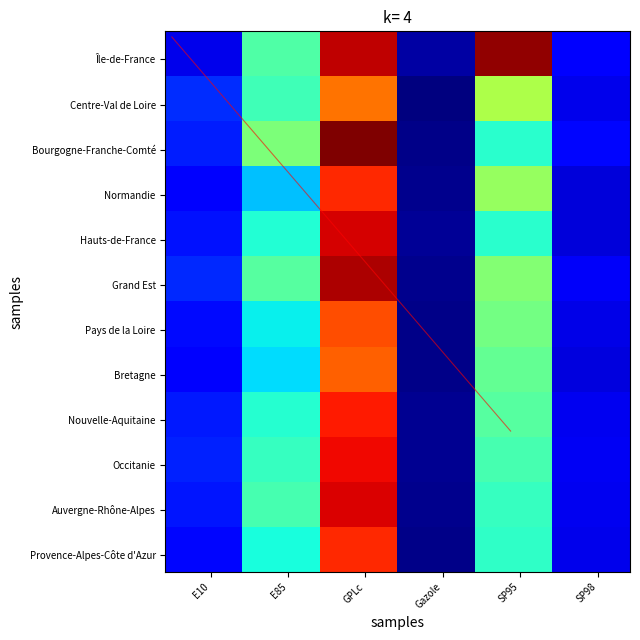

Reading left to right, transcribe all the data shown in this chart.

Île-de-France: 5.8	24.6	51.3	2.4	53.3	7.0
Centre-Val de Loire: 9.9	23.7	43.0	0.7	30.8	5.8
Bourgogne-Franche-Comté: 9.0	27.7	54.3	1.2	22.2	7.7
Normandie: 7.1	17.5	47.0	1.4	29.3	5.0
Hauts-de-France: 8.4	21.6	50.2	1.9	22.2	5.0
Grand Est: 9.5	25.0	52.0	1.5	28.0	6.5
Pays de la Loire: 8.0	20.0	45.0	1.2	27.0	5.5
Bretagne: 7.5	19.0	44.0	1.1	26.0	5.2
Nouvelle-Aquitaine: 8.8	22.0	48.0	1.6	25.0	6.0
Occitanie: 9.2	23.0	49.0	1.7	24.0	6.2
Auvergne-Rhône-Alpes: 8.5	24.0	50.0	1.4	23.0	6.1
Provence-Alpes-Côte d'Azur: 7.8	21.0	47.0	1.3	22.5	5.8